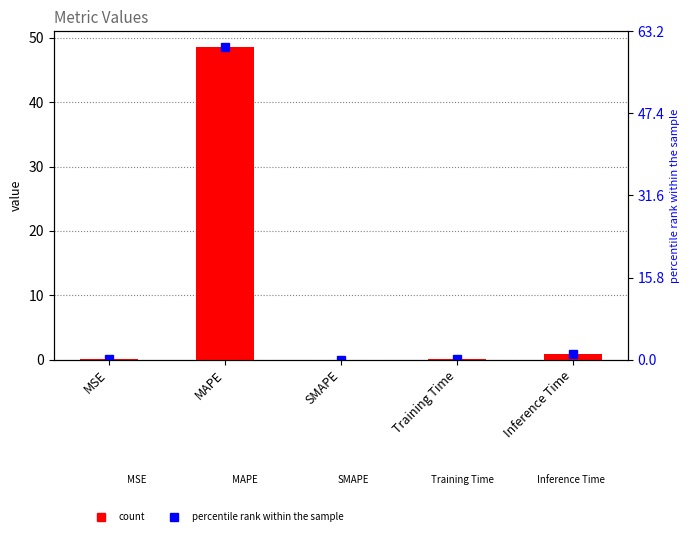

Rank the categories by value from highest to lowest.

MAPE, Inference Time, Training Time, MSE, SMAPE